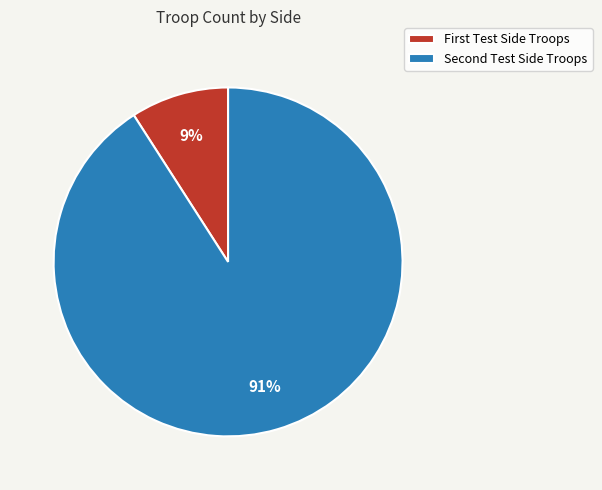

Which category accounts for the majority?

Second Test Side Troops